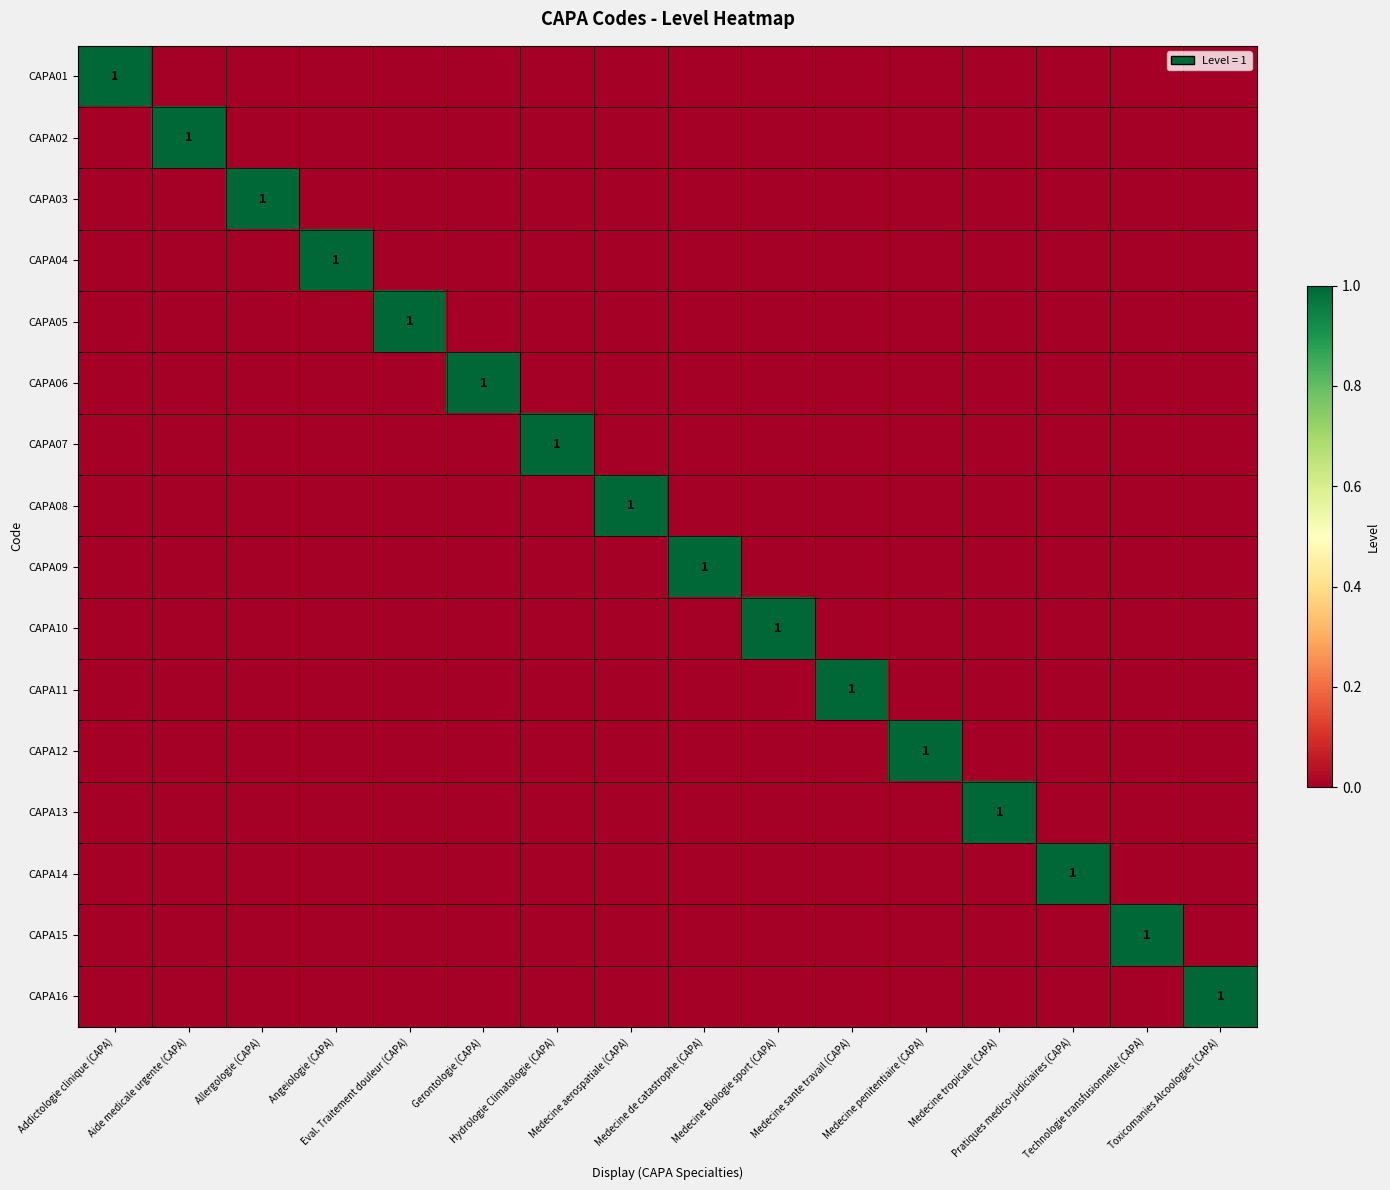

Which category has the lowest value across all series?

Aide medicale urgente (CAPA)